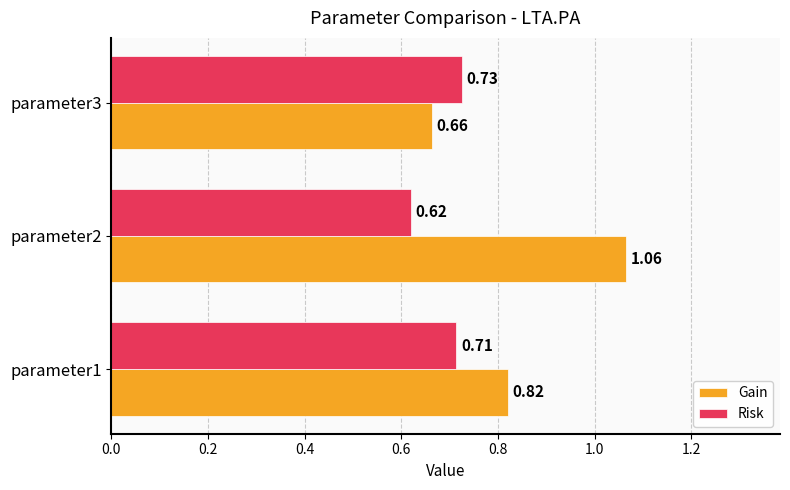

Where is Gain nearest to the value 0?

parameter3